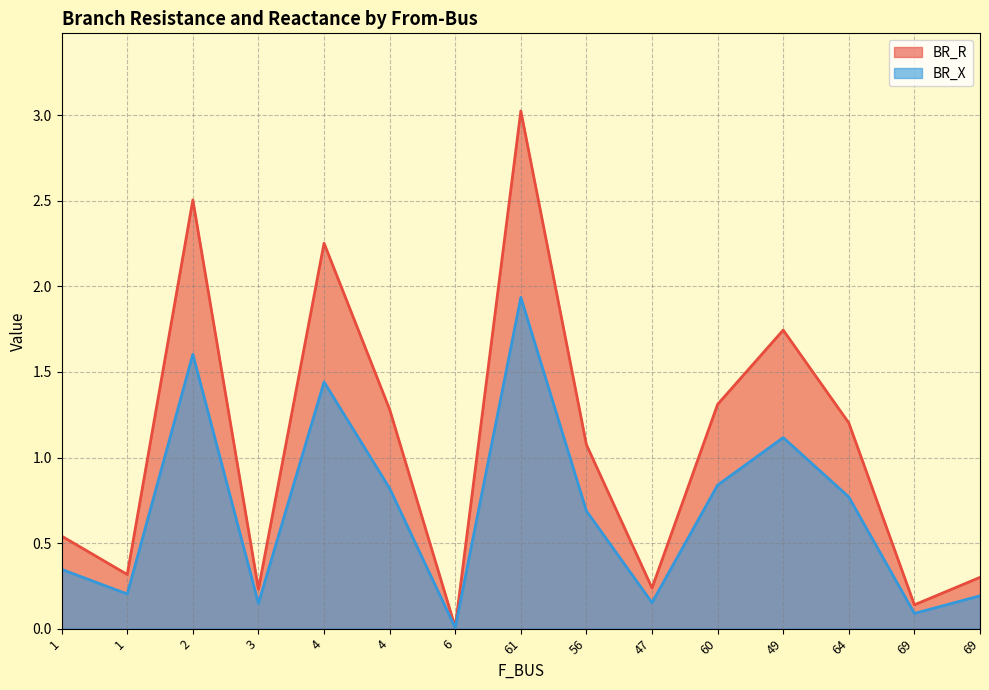

Where is the first local maximum for BR_X?

2